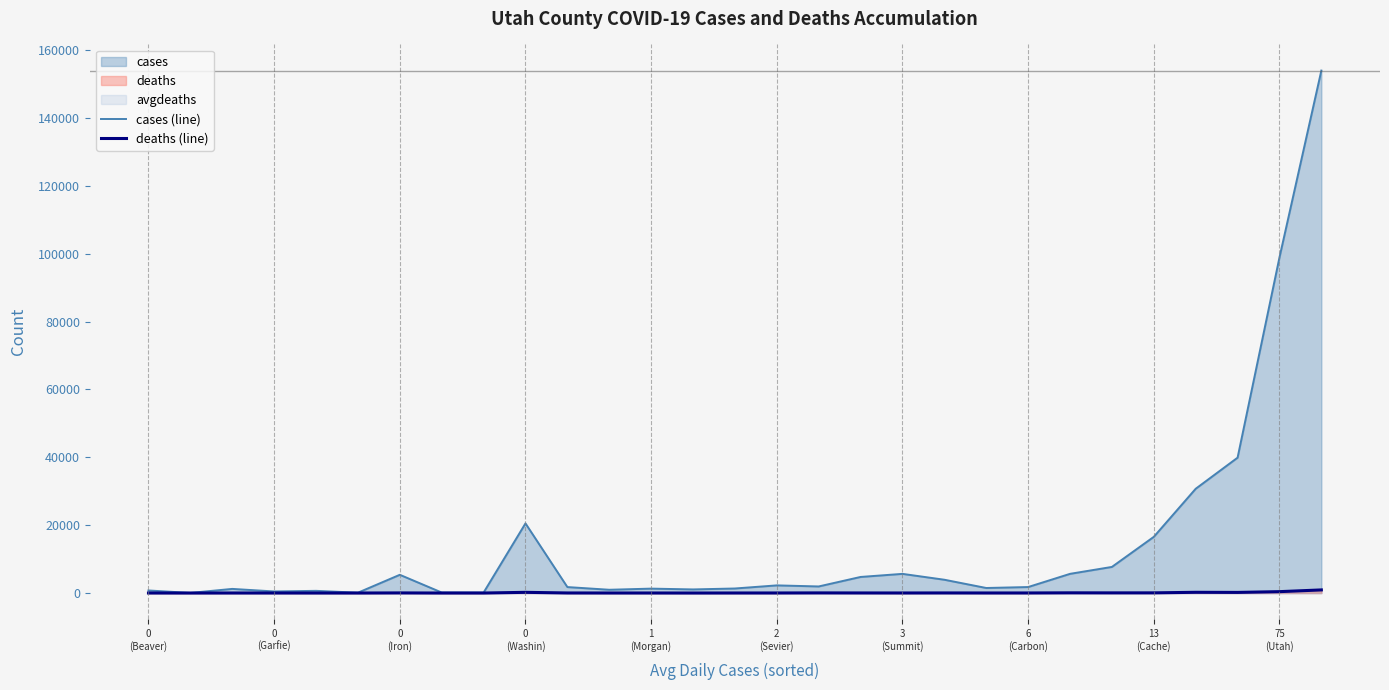

True or false: deaths (line) has a value of 72 at 23.

False